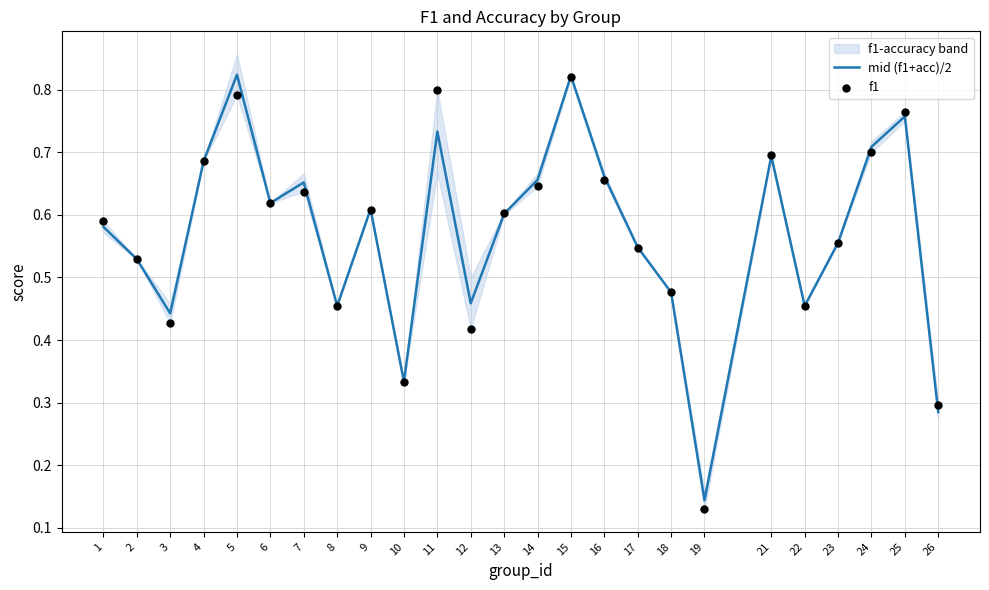

Is the value of f1 at 23 greater than the value of mid (f1+acc)/2 at 12?

Yes